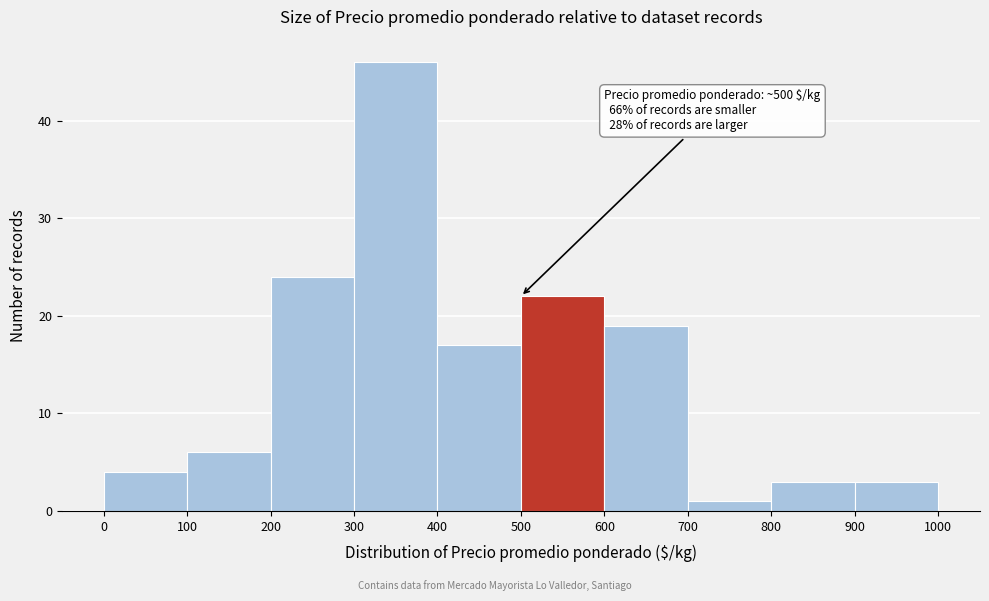

Which range on the x-axis has the tallest bar?

300 to 400